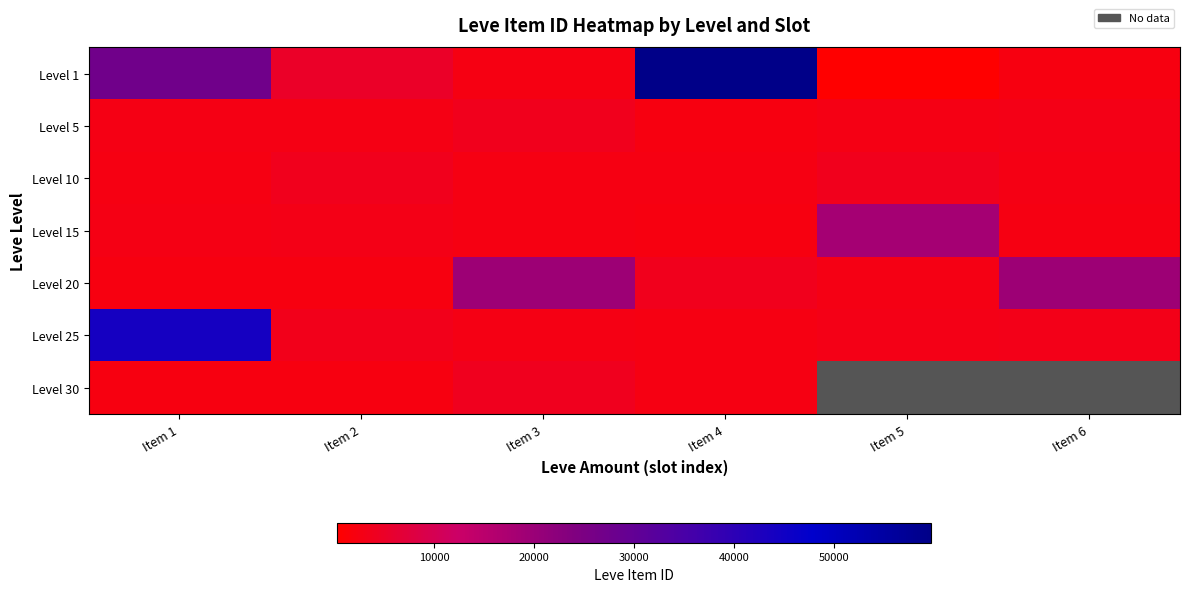

What is the total value across all series at Item 3?

37373.0